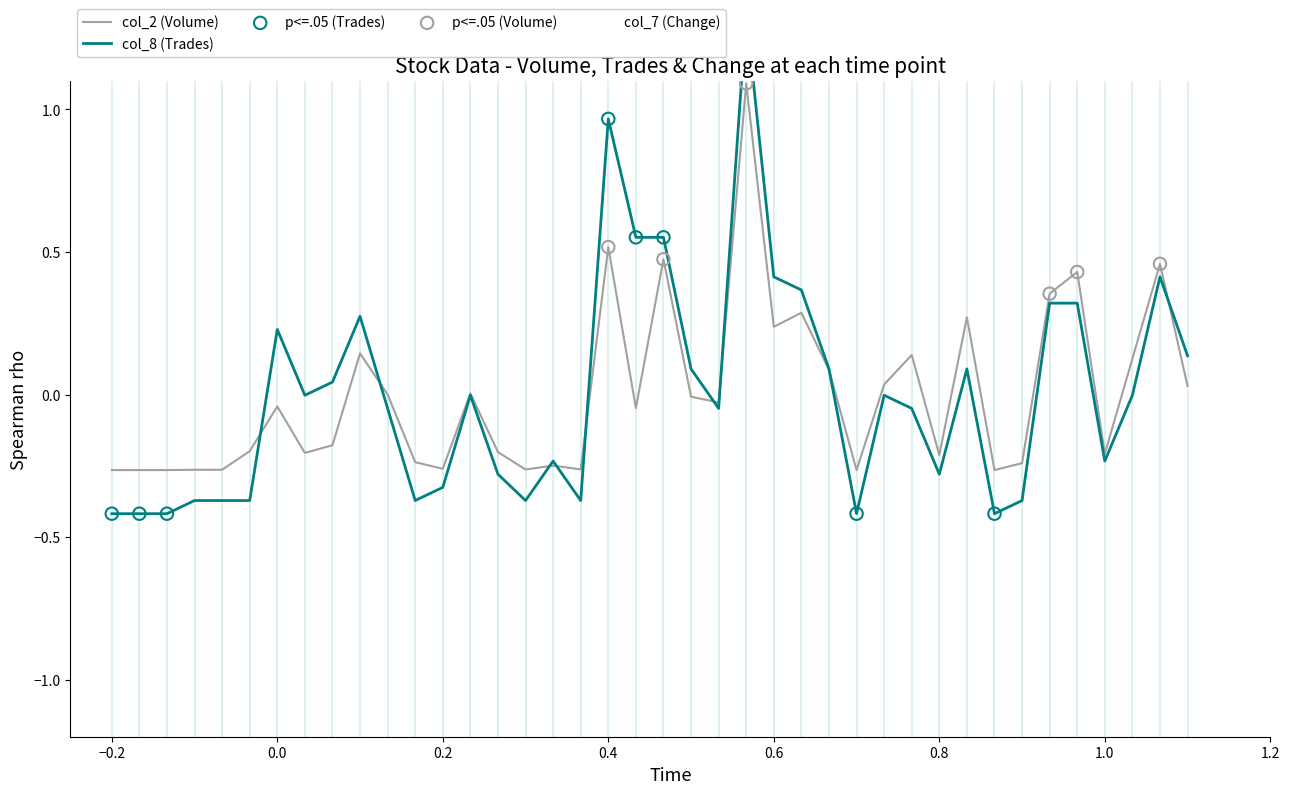

At how many categories does at least one series exceed 1?

1